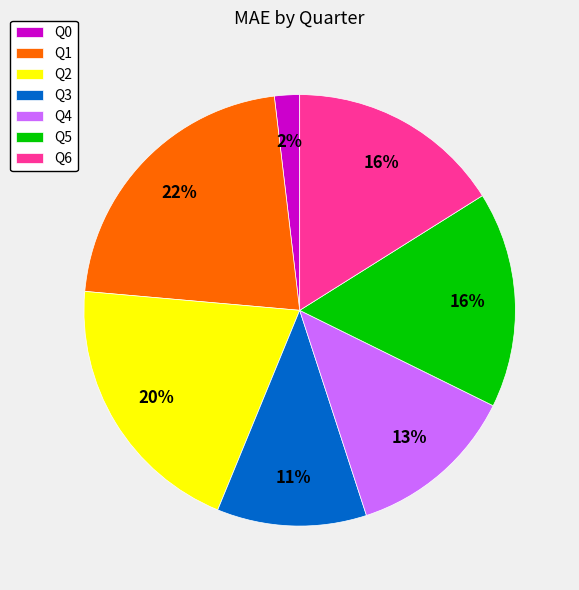

Approximately how many times larger is the value at Q2 compared to Q3?

1.8